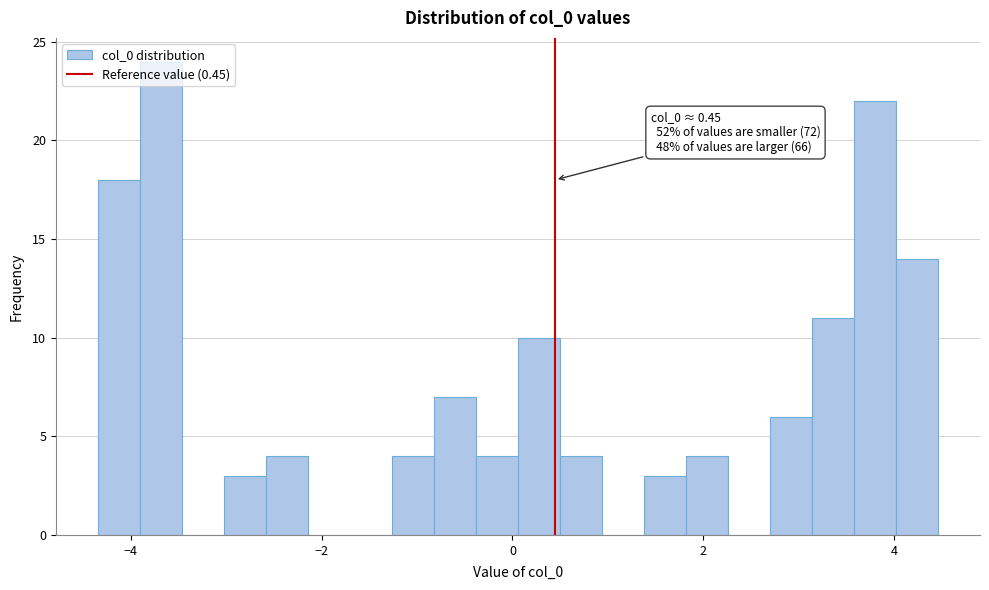

Read against the x-axis, roughly where is the centre of the tallest bar?

-3.6